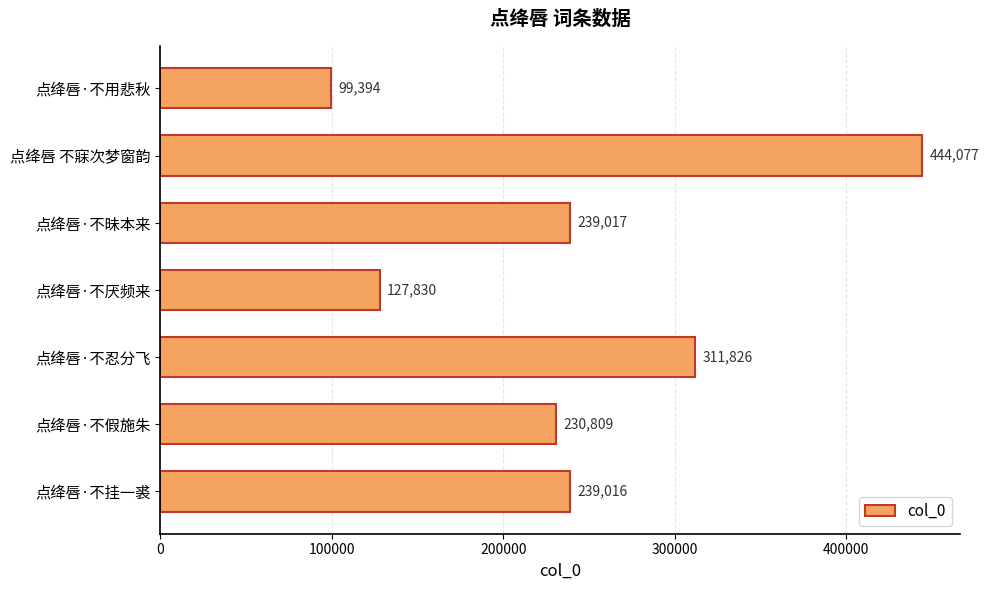

How many data points does each series have?

7